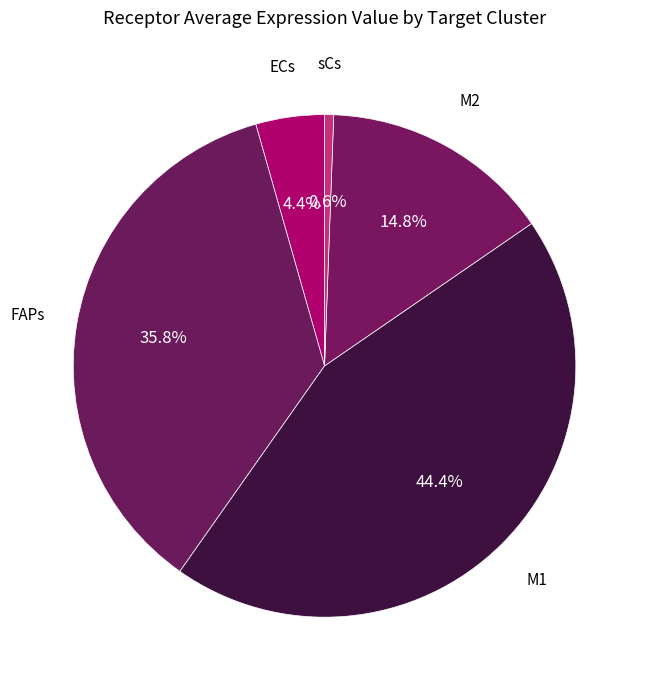

Which slice is the smallest?

sCs